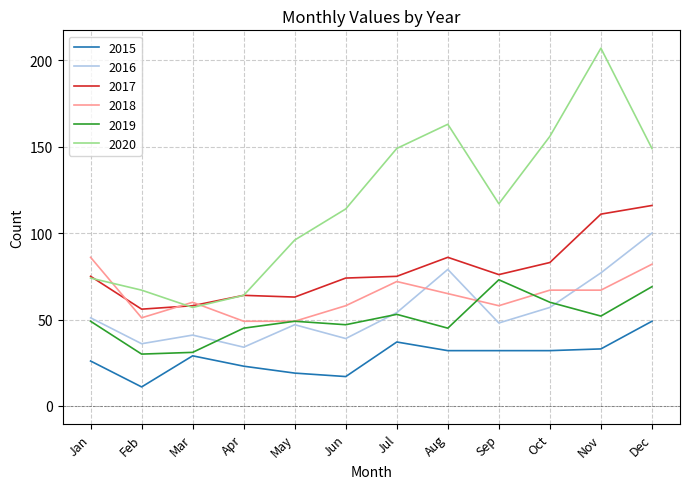

True or false: 2020 and 2019 intersect in this chart.

False